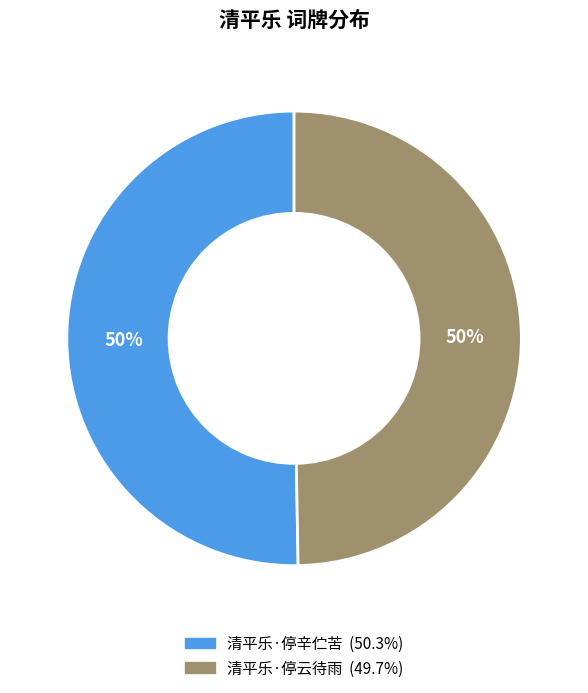

How many slices are in this pie chart?

2